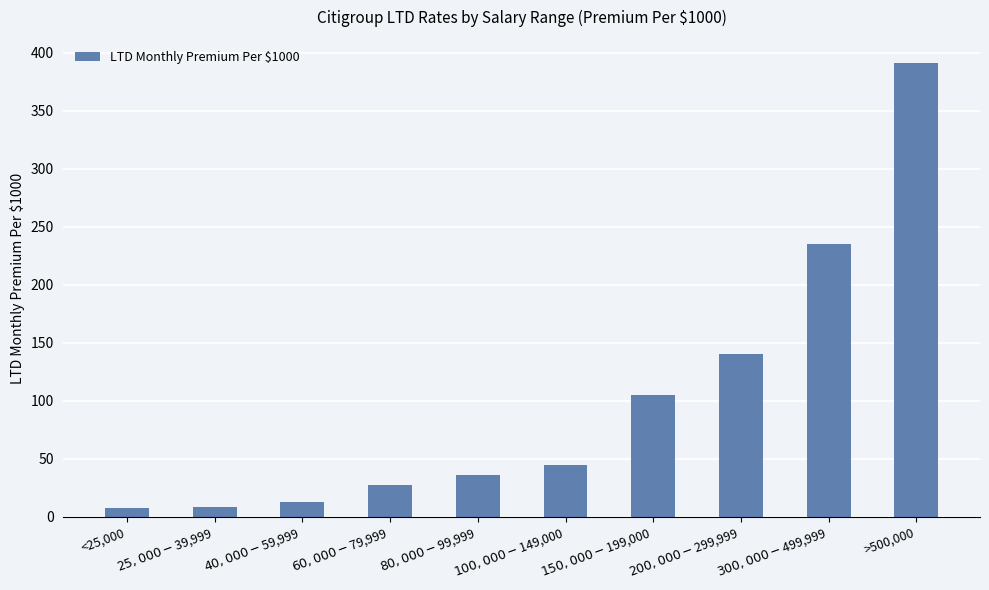

What is the change in value from $40,000-$59,999 to $60,000-$79,999?

+14.0